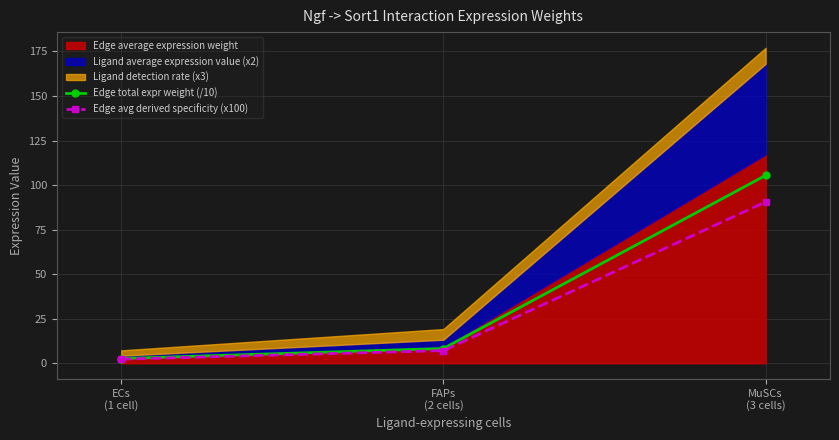

What is the difference between the maximum and minimum values in the Edge avg derived specificity (x100) series?

88.3